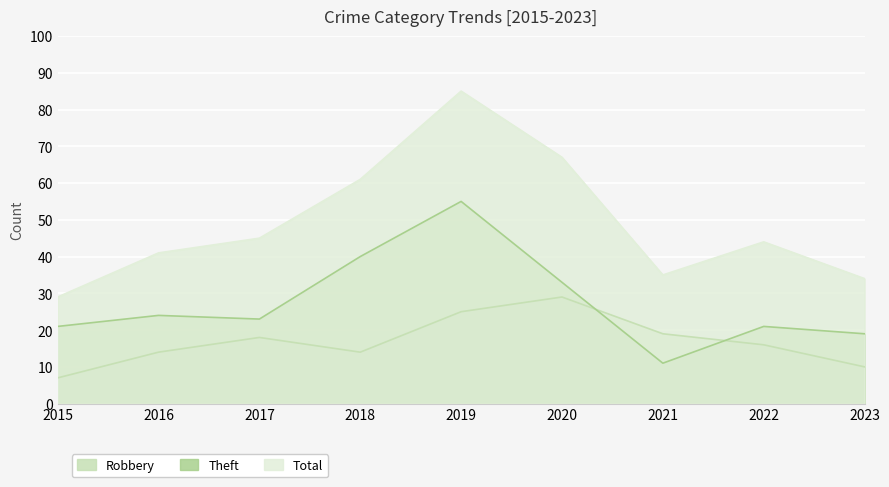

Is the value of Total at 2018 greater than the value of Robbery at 2017?

Yes